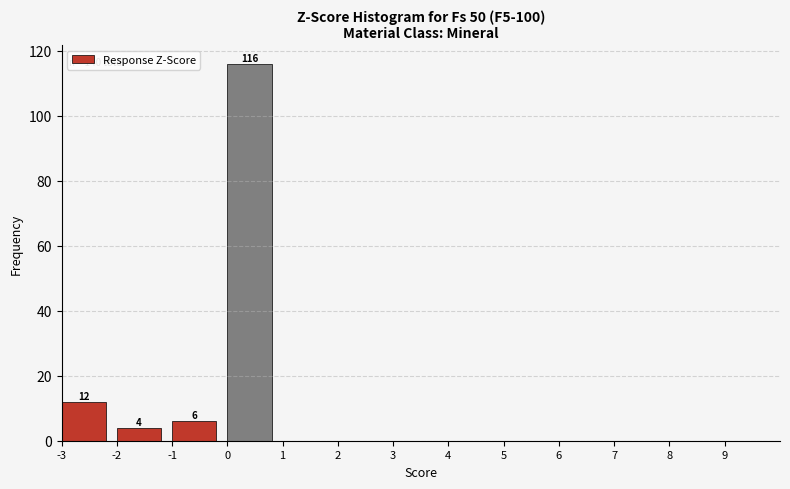

Which range on the x-axis has the tallest bar?

0 to 1